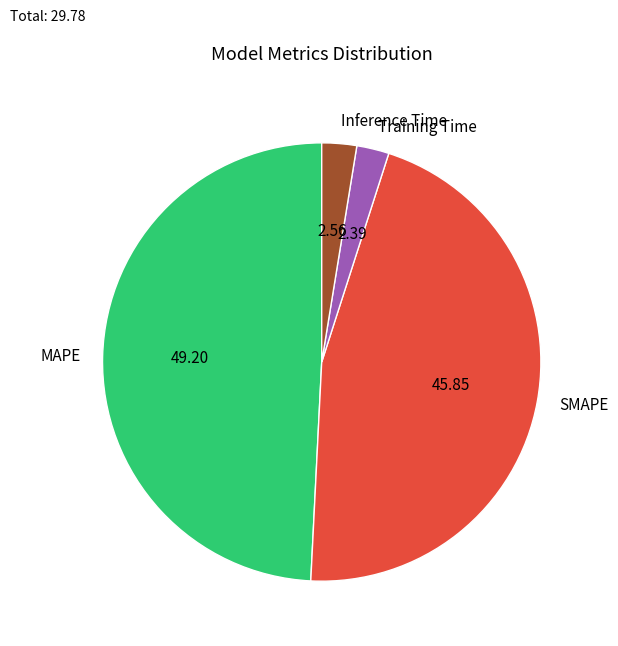

True or false: SMAPE accounts for 46% of the total.

True